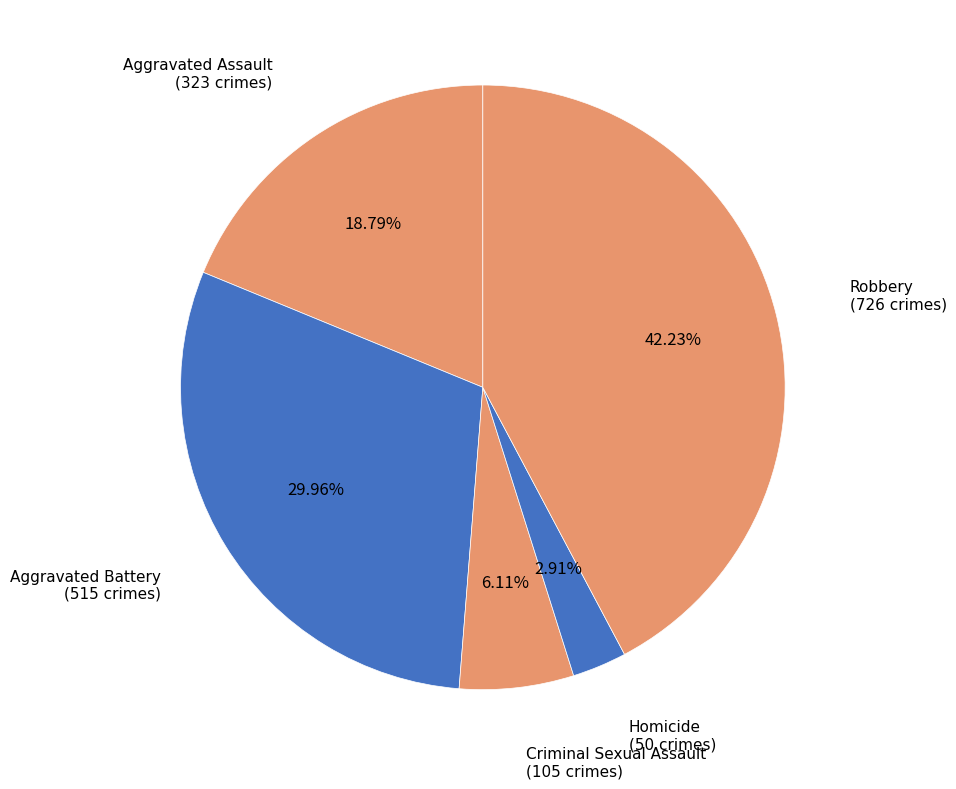

How many slices are in this pie chart?

5